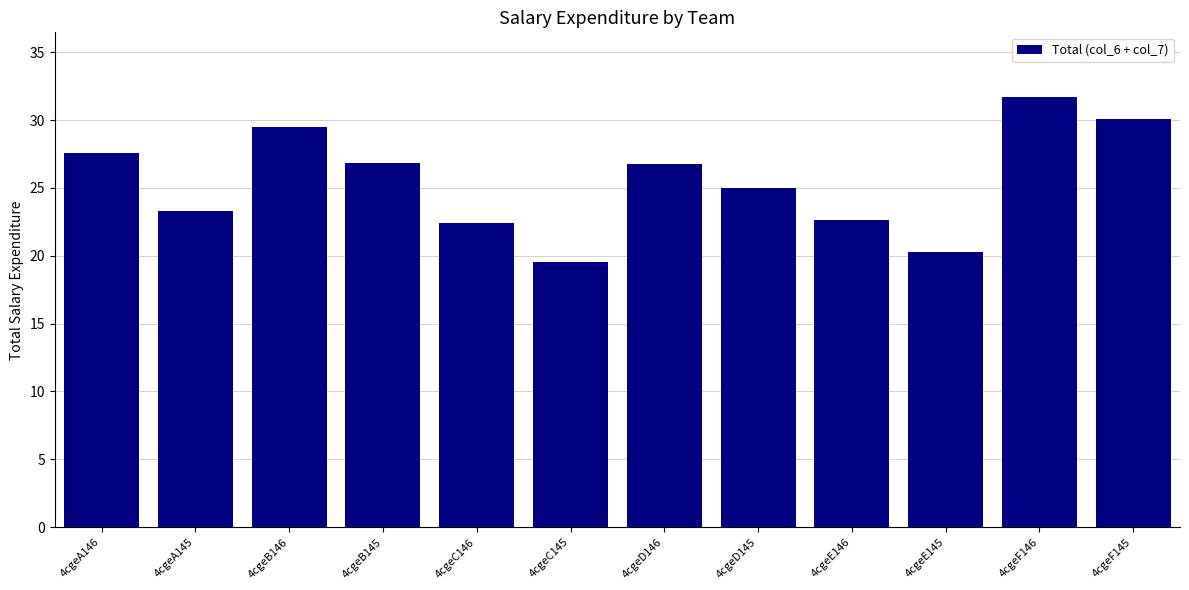

What is the difference between the values at 4cgeB145 and 4cgeA146?

0.7